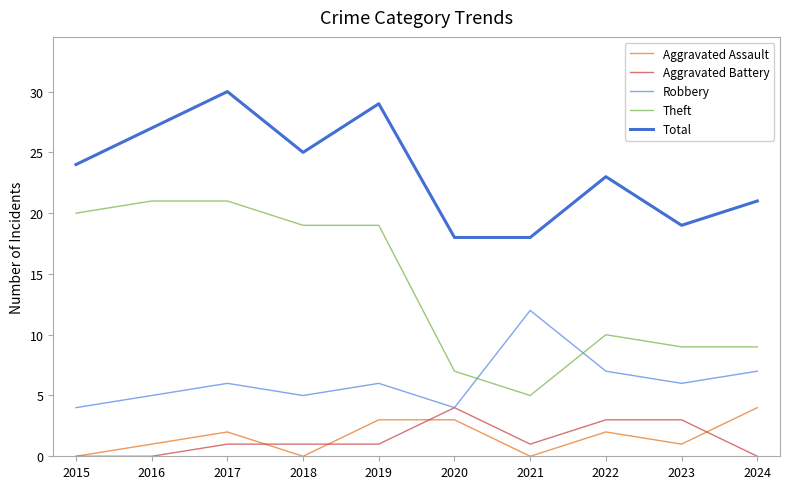

What is the lowest value of the Robbery series?

4